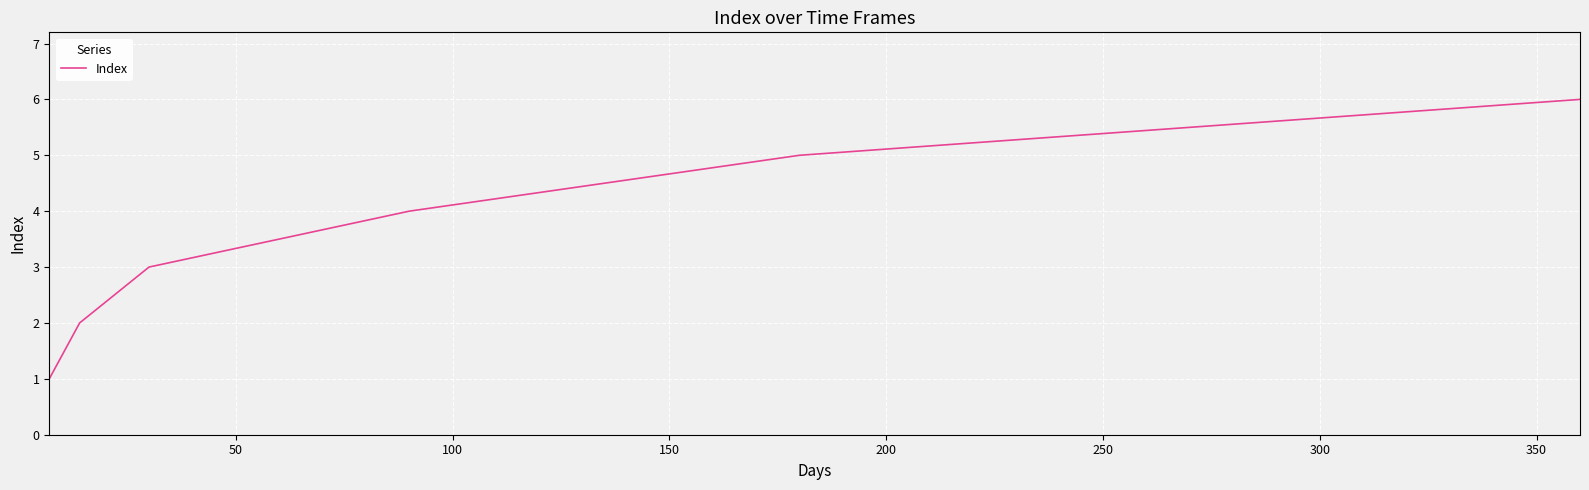

What is the maximum value shown in the chart?

6